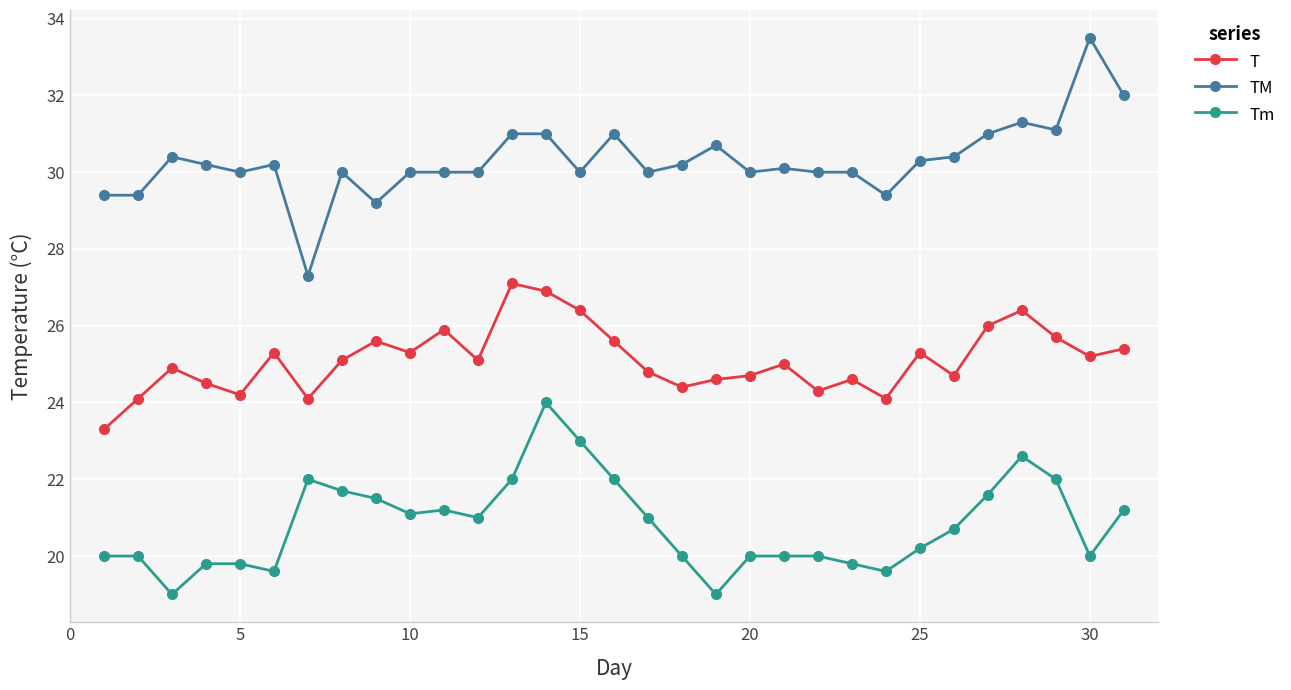

True or false: Tm and TM intersect in this chart.

False